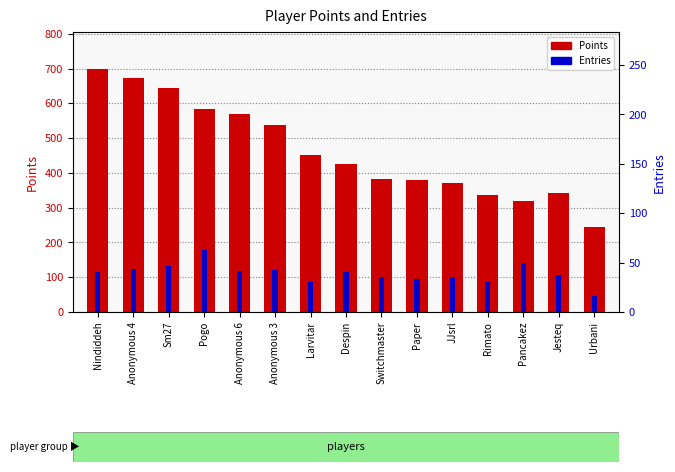

How many distinct data groups are displayed?

2